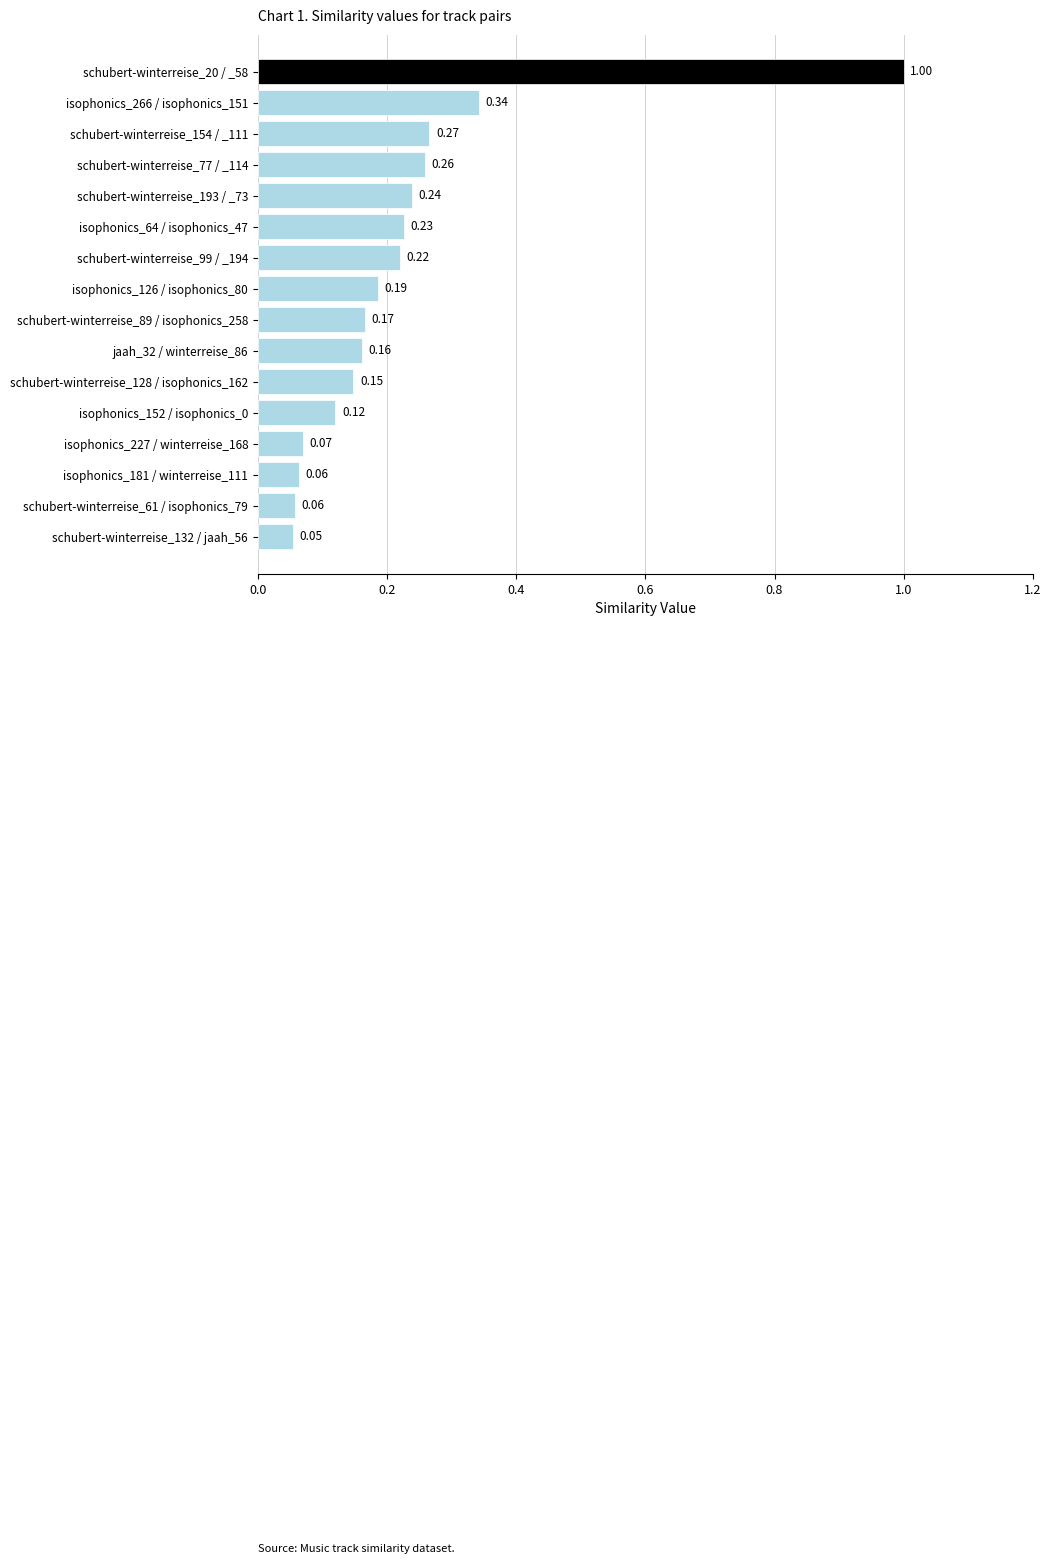

What is the difference between the maximum and second lowest values?

0.9